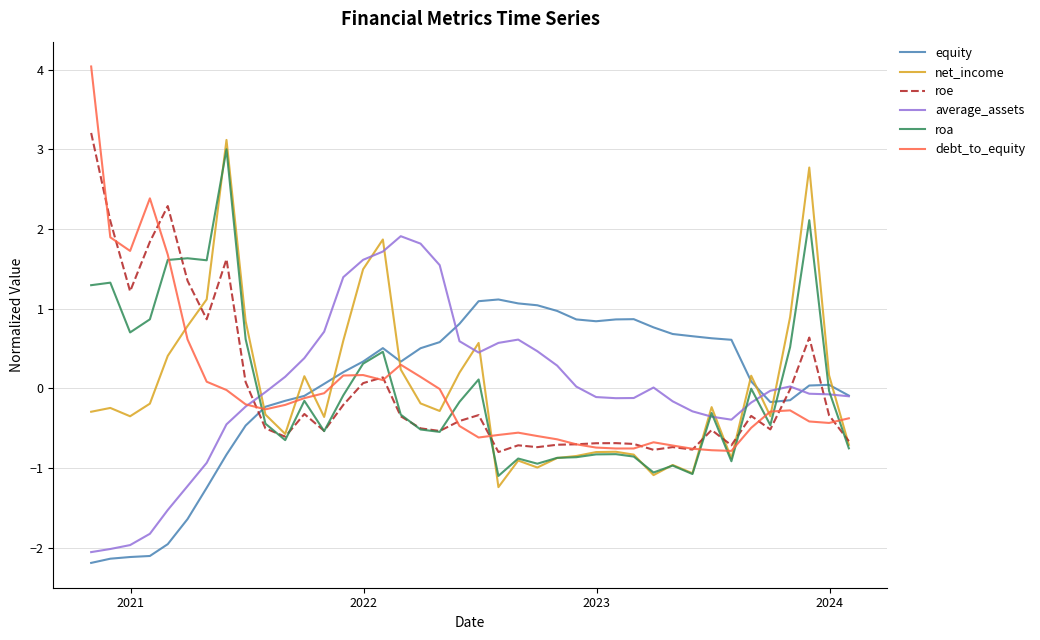

After their last crossing, which series has the higher values: roe or equity?

equity